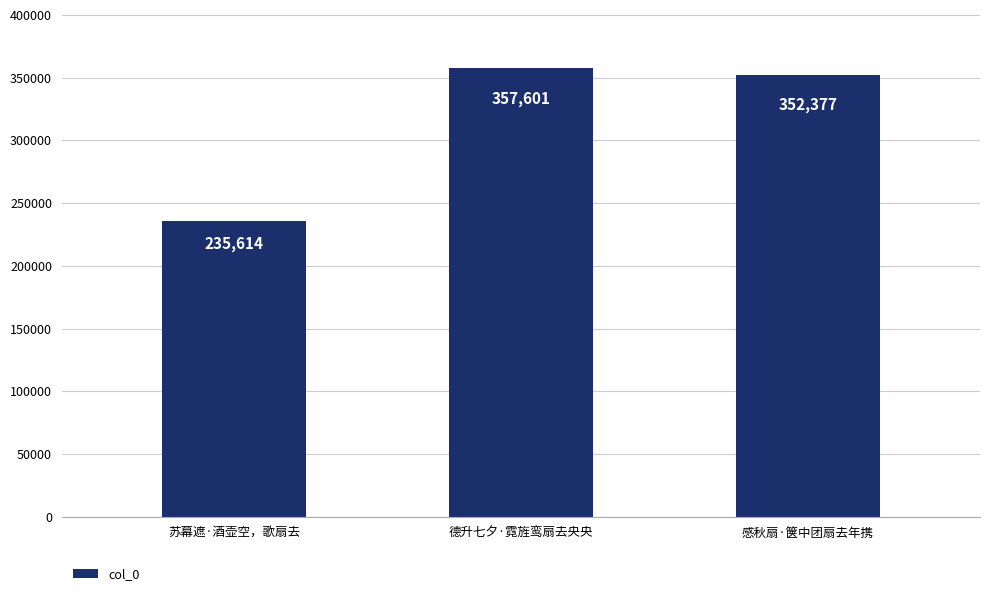

How many bars are there in total?

3